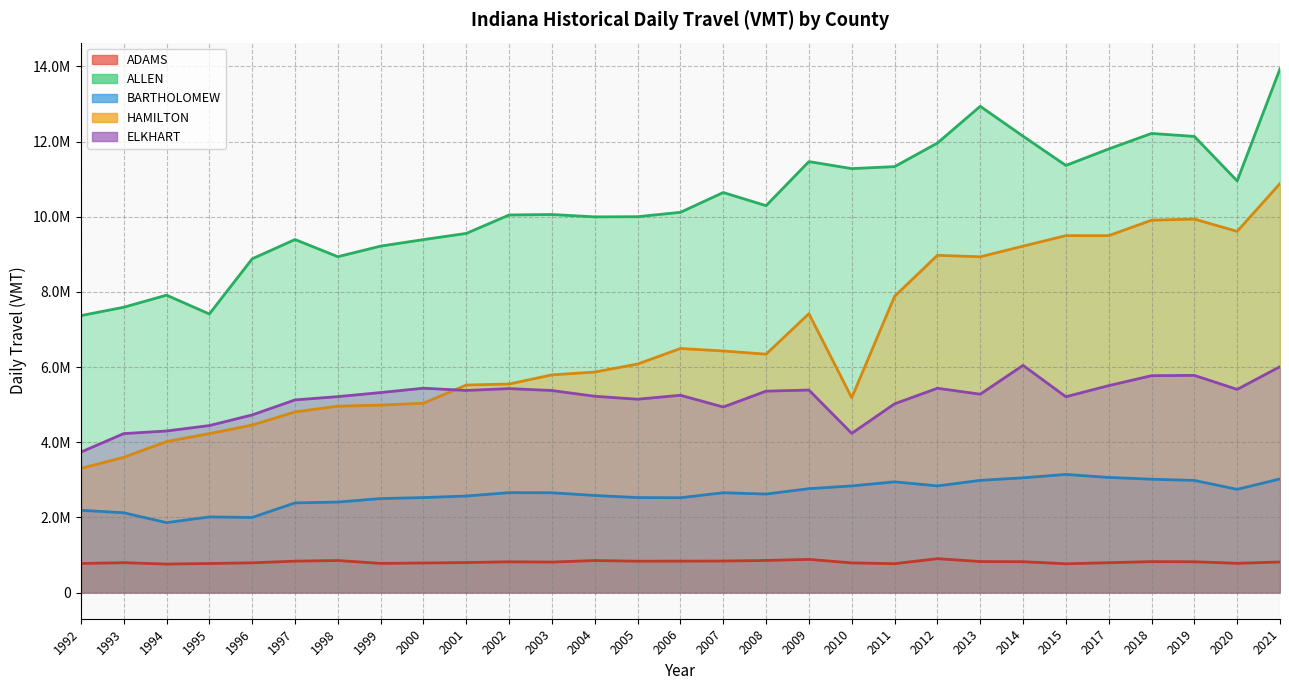

What value does the HAMILTON series have at 2001?

5522000.0